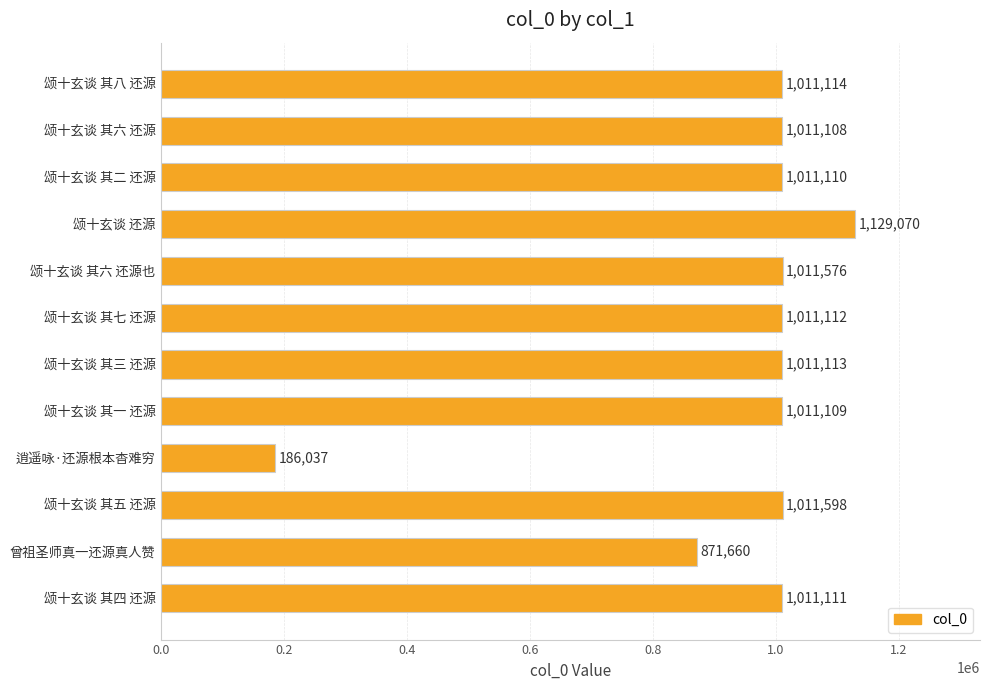

Reading top to bottom, what are all the values shown in this chart?

颂十玄谈 其八 还源=1011114	颂十玄谈 其六 还源=1011108	颂十玄谈 其二 还源=1011110	颂十玄谈 还源=1129070	颂十玄谈 其六 还源也=1011576	颂十玄谈 其七 还源=1011112	颂十玄谈 其三 还源=1011113	颂十玄谈 其一 还源=1011109	逍遥咏·还源根本杳难穷=186037	颂十玄谈 其五 还源=1011598	曾祖圣师真一还源真人赞=871660	颂十玄谈 其四 还源=1011111